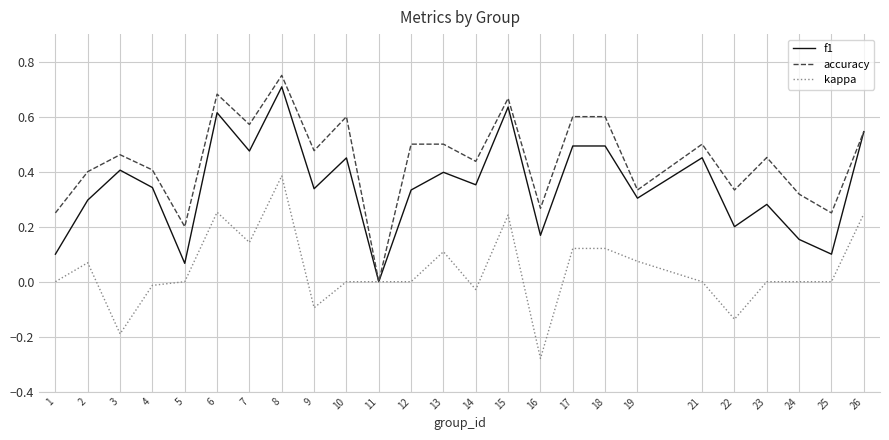

Is it true that accuracy equals 0.8 at 7?

False